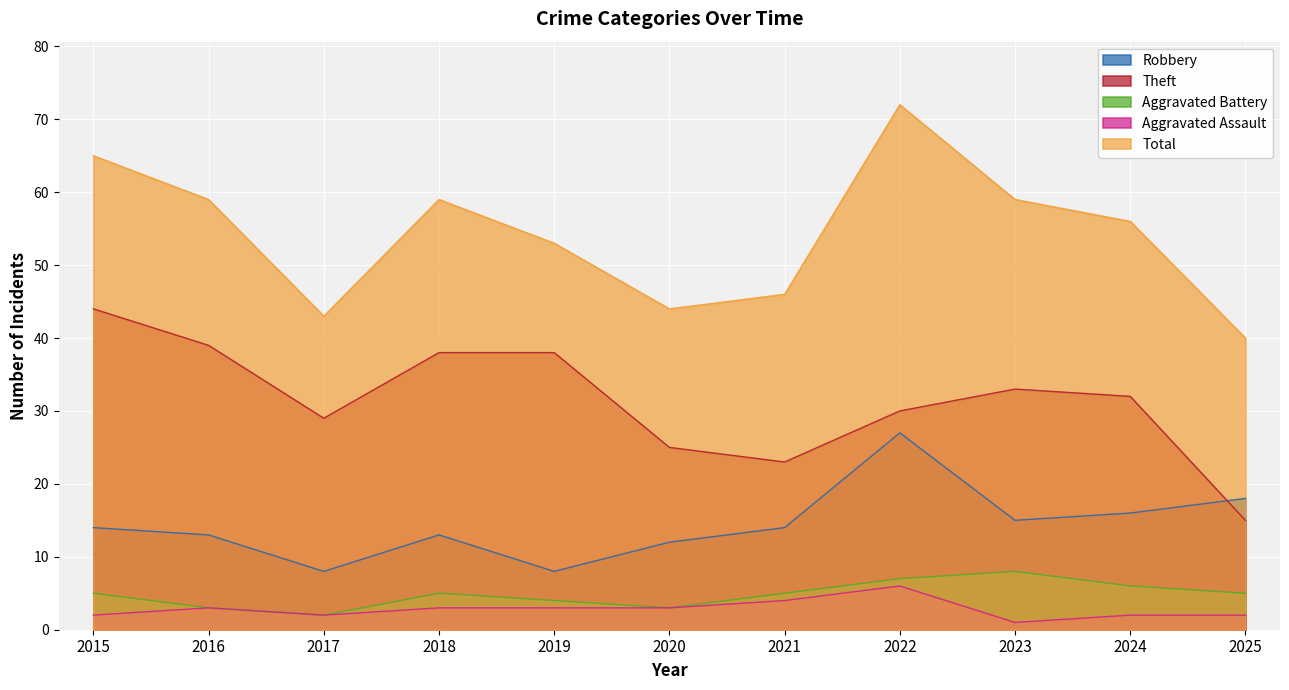

How many data points in Theft are above 32?

5